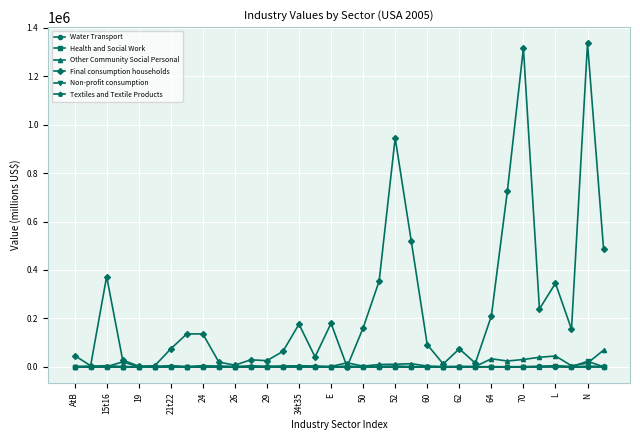

What is the value of the Other Community Social Personal point at the 31st from the left?

44592.4